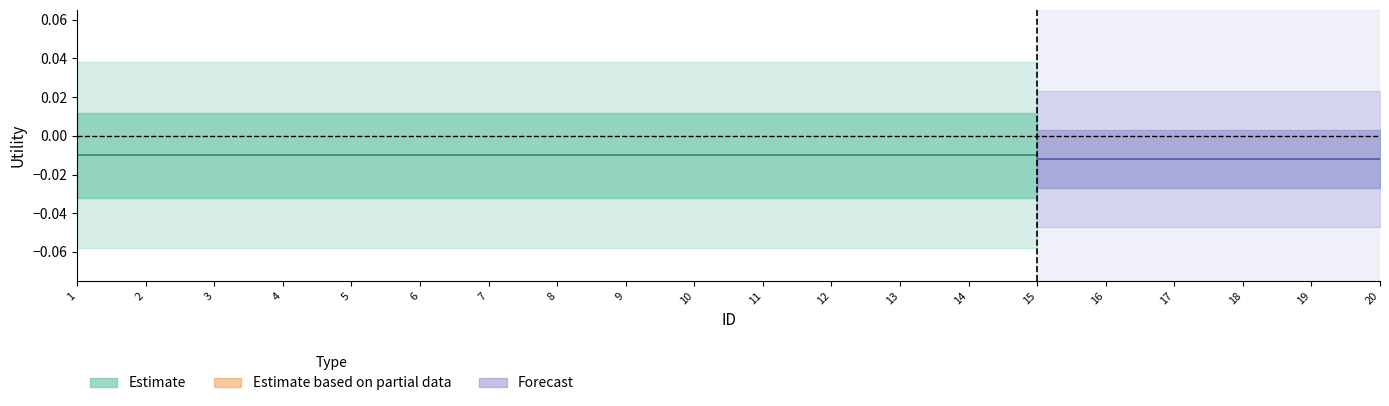

True or false: Estimate based on partial data and Forecast intersect in this chart.

False